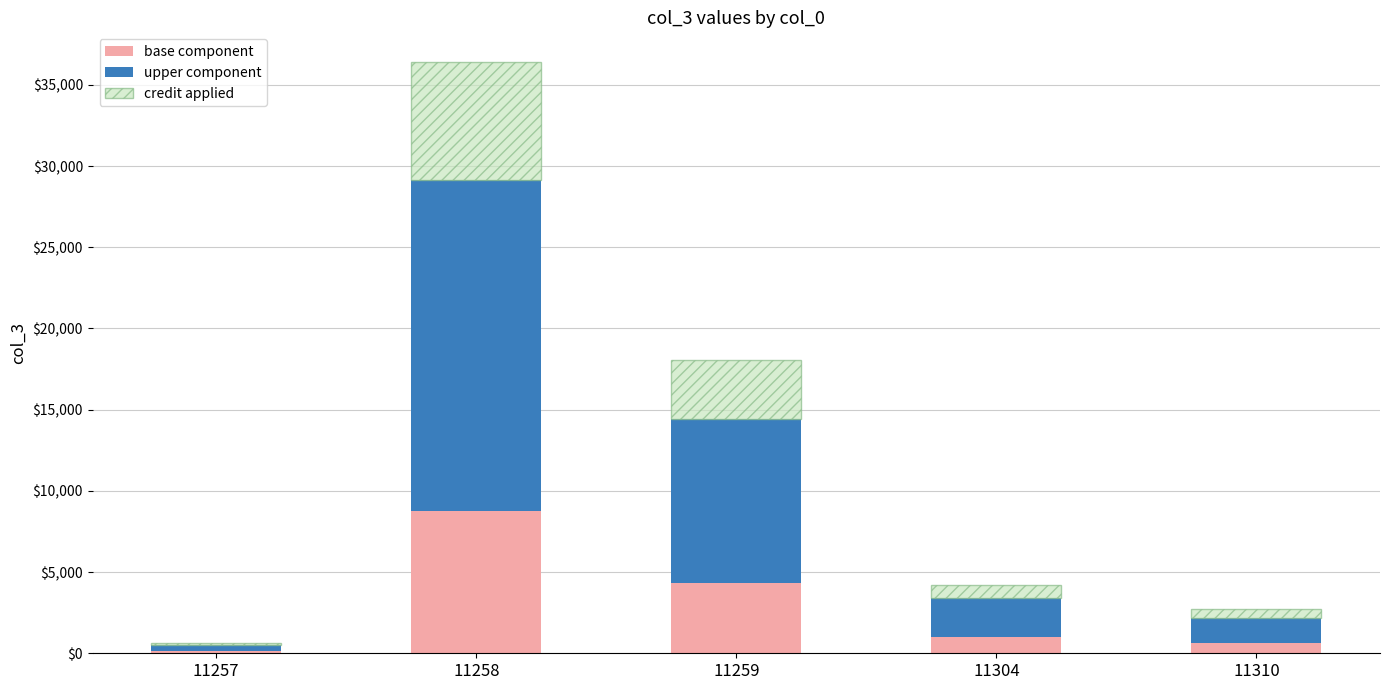

What is the average value of the base component series?

2977.9